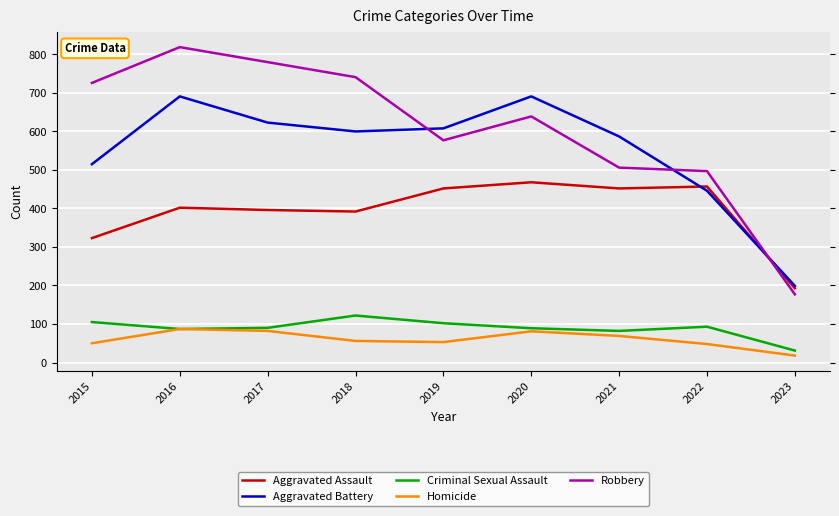

What are all the series names shown in the legend?

Aggravated Assault, Aggravated Battery, Criminal Sexual Assault, Homicide, Robbery